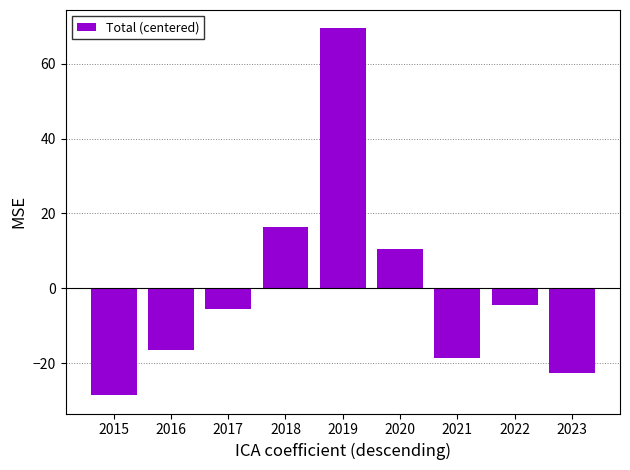

How many values are below zero?

6